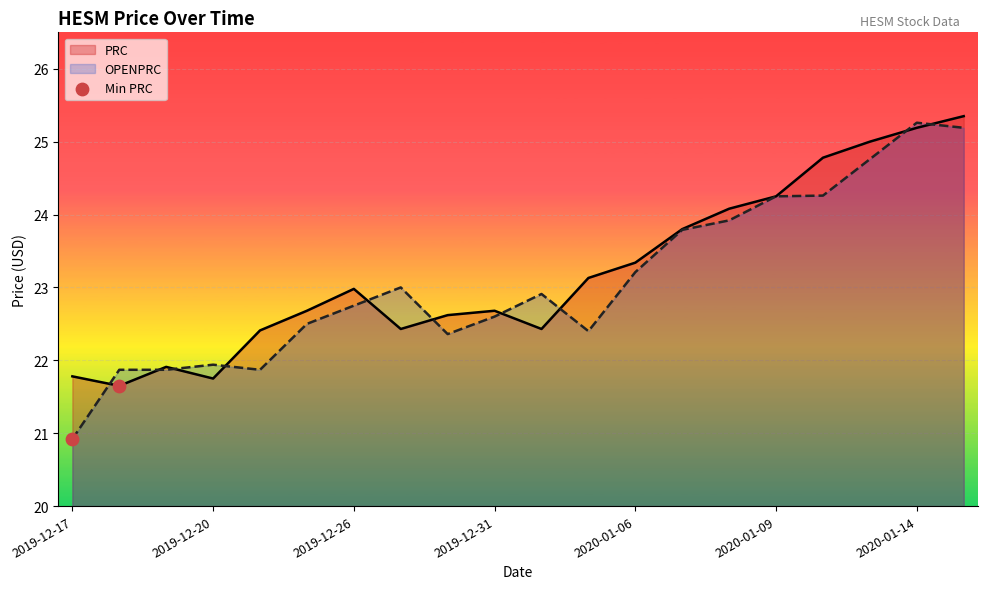

What is the total value across all series at 2020-01-03?

45.5